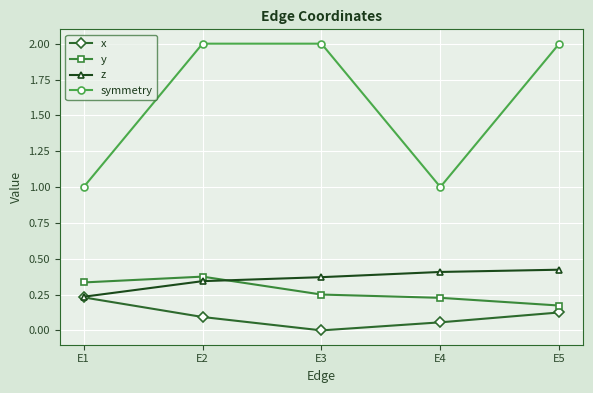

Which series has the widest spread of values?

symmetry